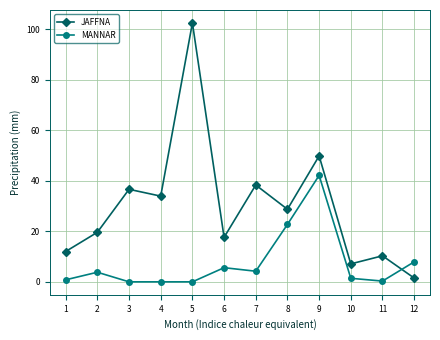

Does the chart have visible grid lines?

Yes